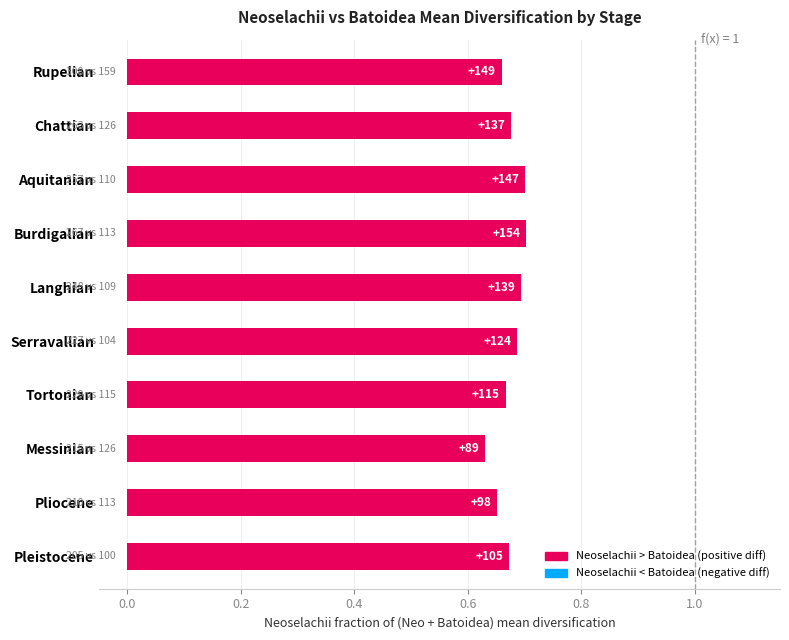

Are the bars horizontal?

Yes